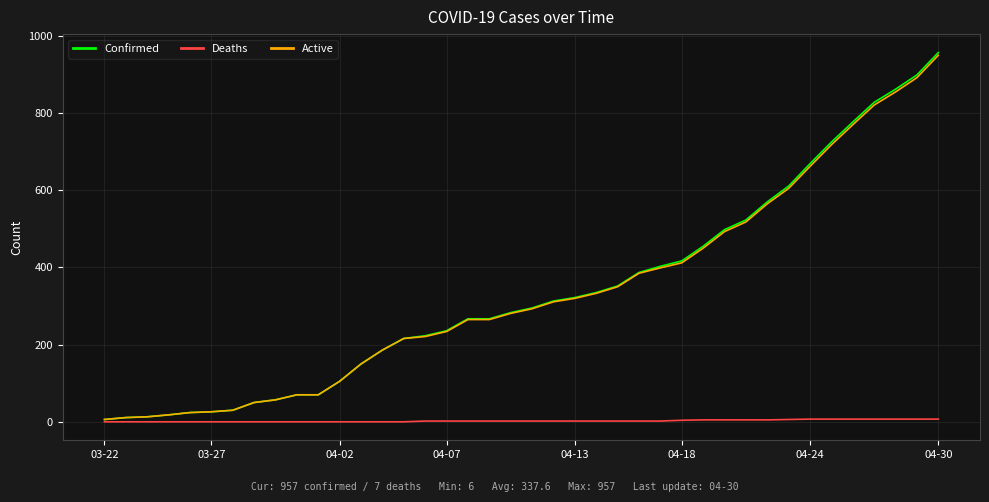

What is the highest value of the Confirmed series?

957